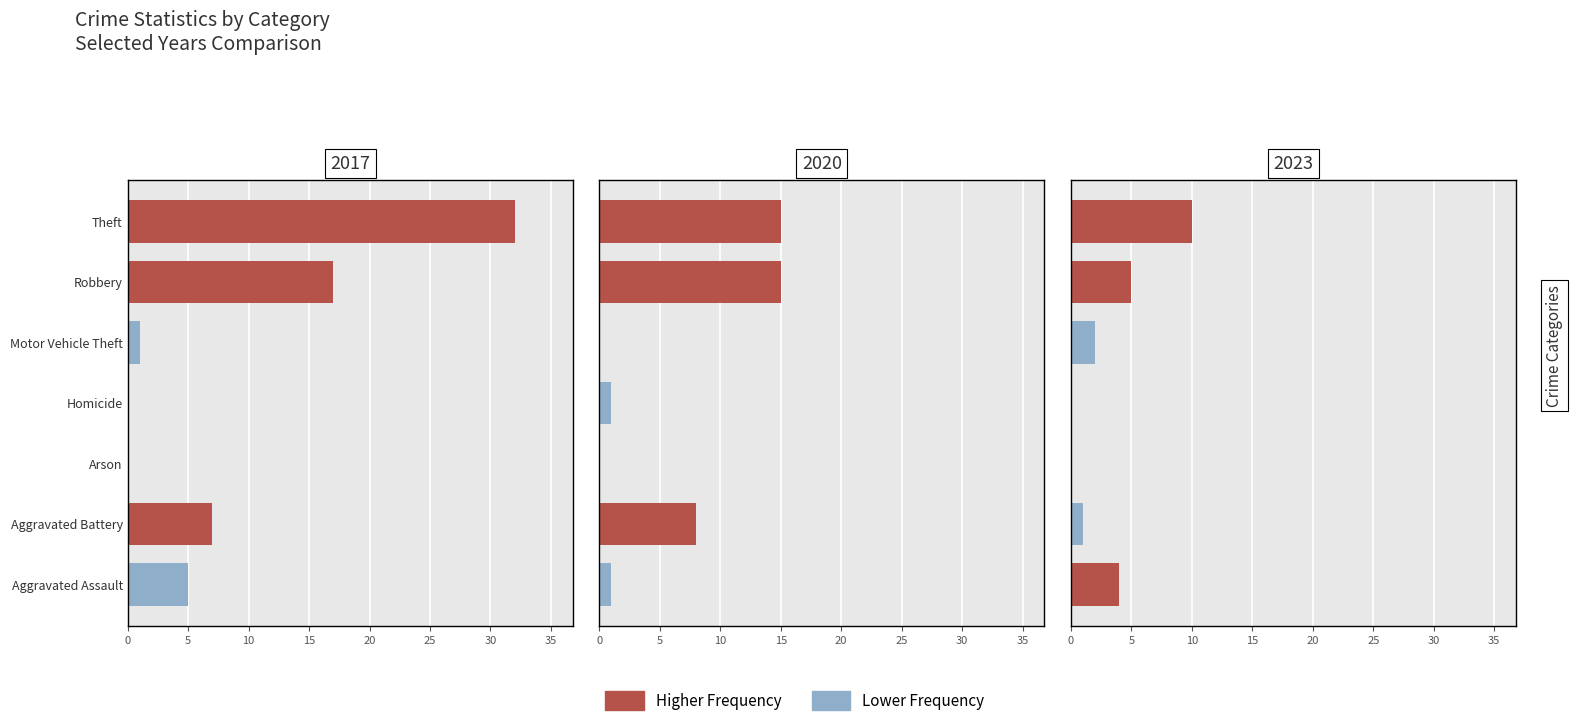

Does the chart contain any negative values?

No